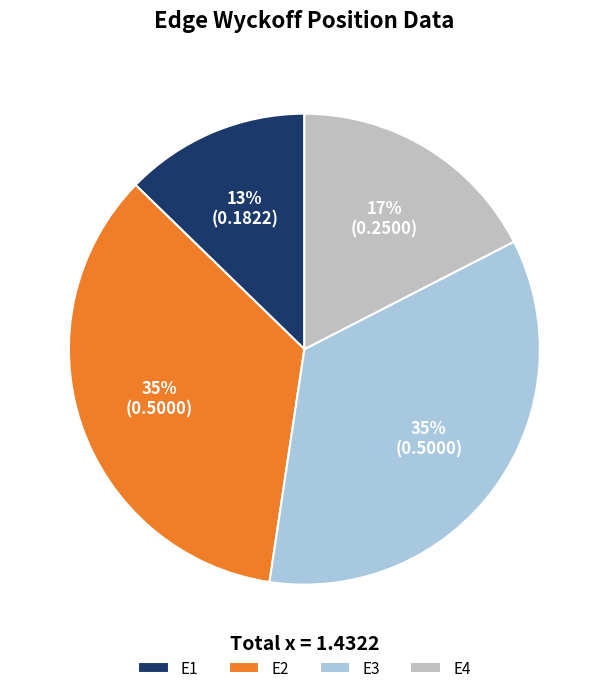

To the nearest percent, what percentage of the pie is E1?

13%